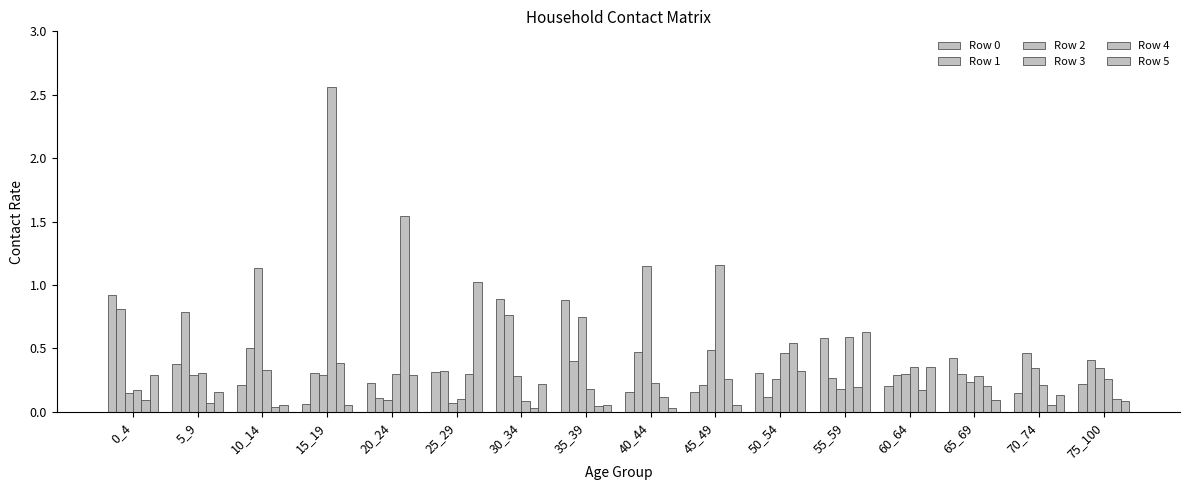

What is the sum of all Row 4 values?

4.2